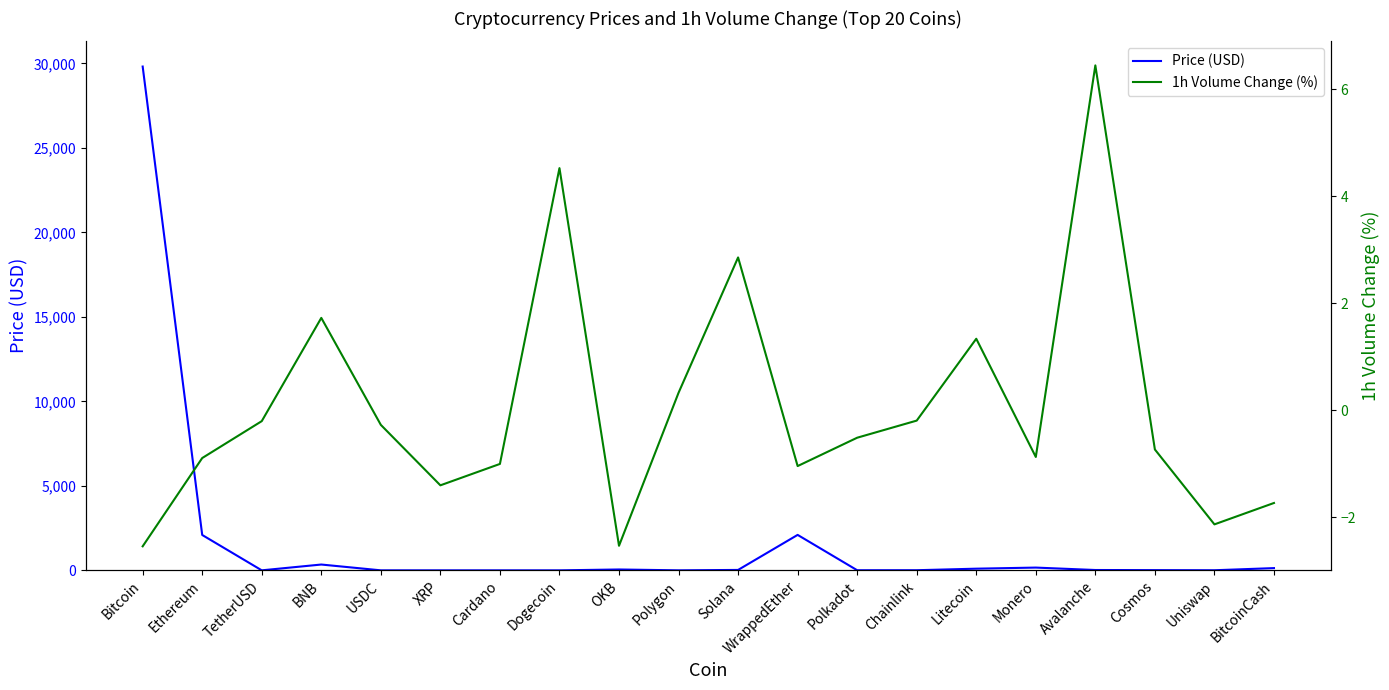

What position from the left is Uniswap?

19